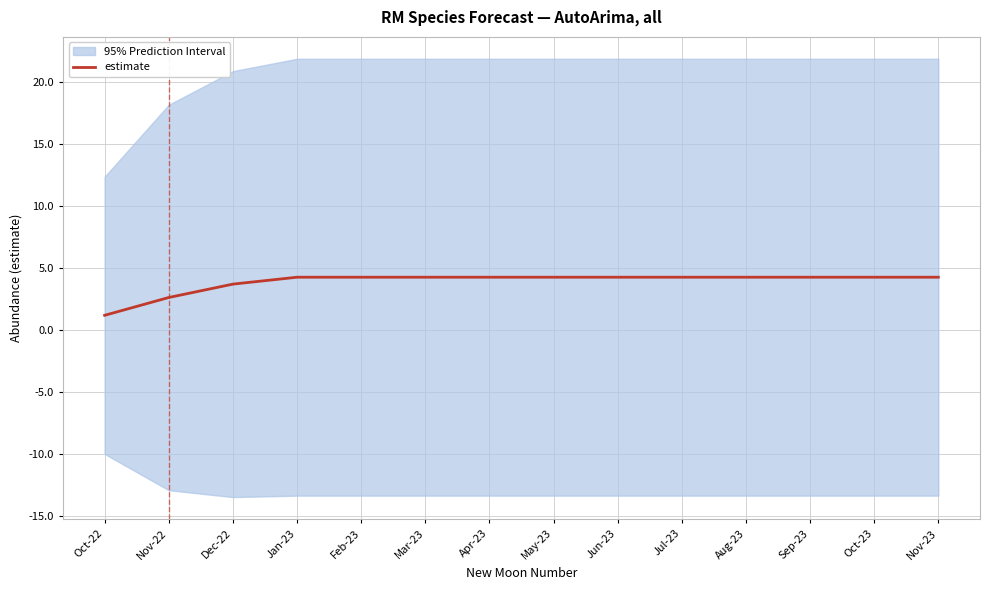

Reading left to right, list all the values displayed in this chart.

Oct-22=1.2	Nov-22=2.6	Dec-22=3.7	Jan-23=4.3	Feb-23=4.3	Mar-23=4.3	Apr-23=4.3	May-23=4.3	Jun-23=4.3	Jul-23=4.3	Aug-23=4.3	Sep-23=4.3	Oct-23=4.3	Nov-23=4.3